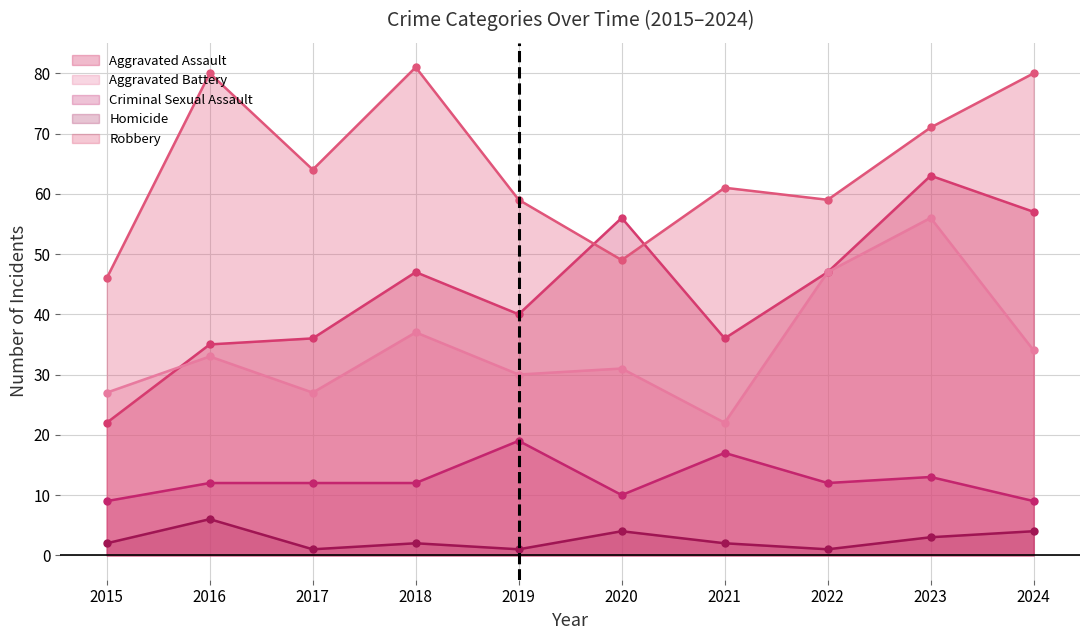

Reading left to right, transcribe all the data shown in this chart.

Aggravated Assault: 2015=22	2016=35	2017=36	2018=47	2019=40	2020=56	2021=36	2022=47	2023=63	2024=57
Aggravated Battery: 2015=27	2016=33	2017=27	2018=37	2019=30	2020=31	2021=22	2022=47	2023=56	2024=34
Criminal Sexual Assault: 2015=9	2016=12	2017=12	2018=12	2019=19	2020=10	2021=17	2022=12	2023=13	2024=9
Homicide: 2015=2	2016=6	2017=1	2018=2	2019=1	2020=4	2021=2	2022=1	2023=3	2024=4
Robbery: 2015=46	2016=80	2017=64	2018=81	2019=59	2020=49	2021=61	2022=59	2023=71	2024=80